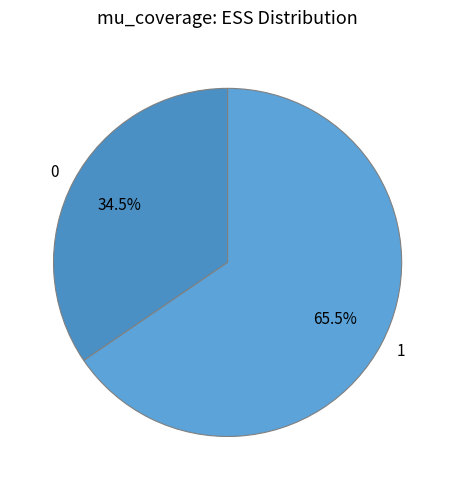

Which category has the biggest portion of the pie?

1